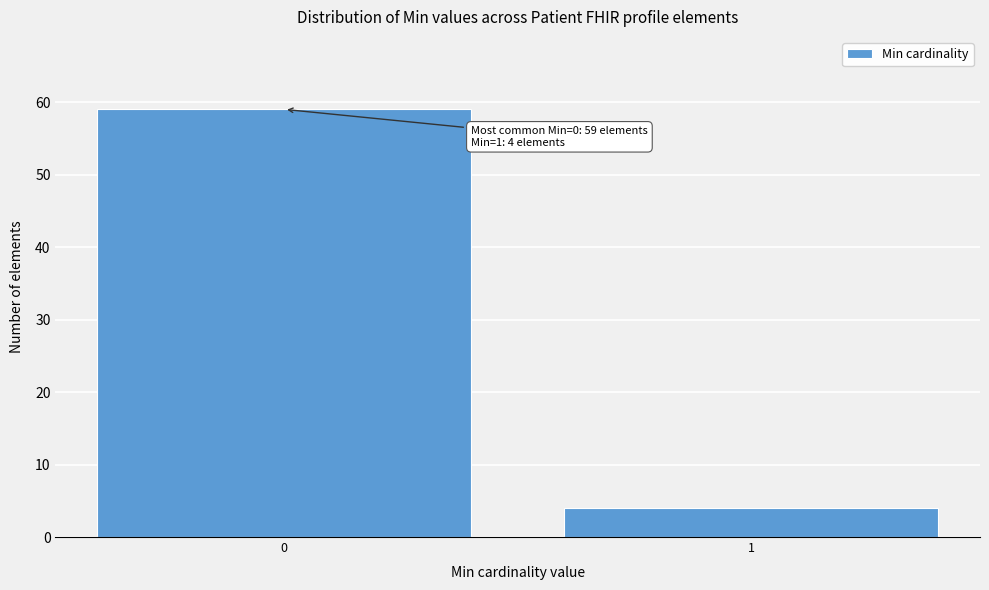

Reading right to left, what are all the values shown in this chart?

4	59